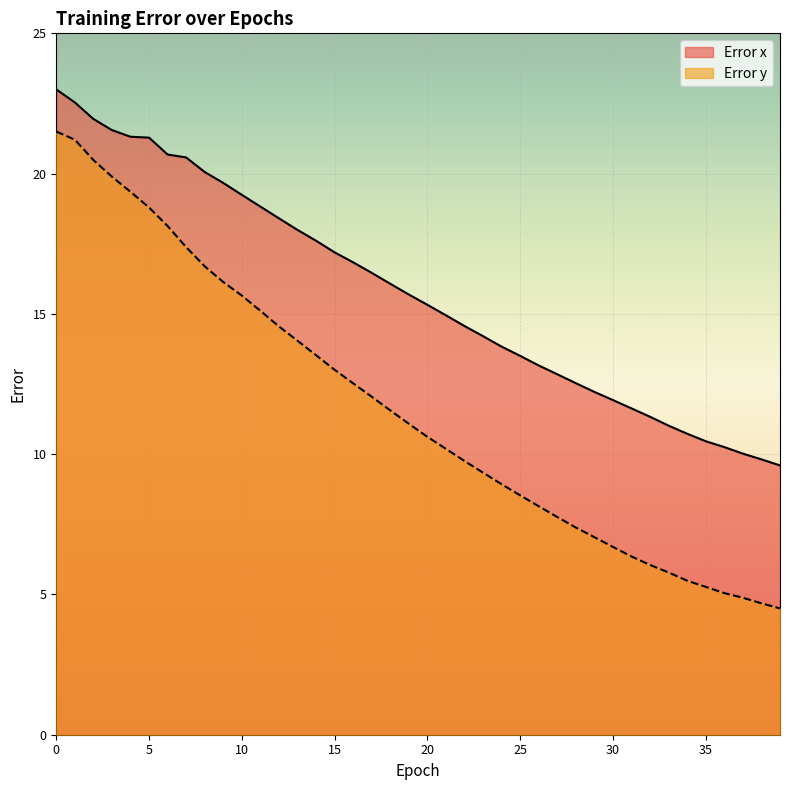

Reading right to left, what are all the values shown in this chart?

Error x: 39=9.6	38=9.8	37=10.0	36=10.3	35=10.5	34=10.7	33=11.0	32=11.3	31=11.6	30=11.9	29=12.2	28=12.5	27=12.8	26=13.2	25=13.5	24=13.8	23=14.2	22=14.6	21=14.9	20=15.3	19=15.7	18=16.1	17=16.5	16=16.8	15=17.2	14=17.6	13=18.0	12=18.4	11=18.8	10=19.2	9=19.7	8=20.1	7=20.6	6=20.7	5=21.3	4=21.3	3=21.6	2=21.9	1=22.5	0=23.0
Error y: 39=4.5	38=4.7	37=4.9	36=5.0	35=5.3	34=5.5	33=5.8	32=6.1	31=6.4	30=6.7	29=7.0	28=7.4	27=7.8	26=8.1	25=8.5	24=8.9	23=9.3	22=9.8	21=10.2	20=10.6	19=11.1	18=11.6	17=12.0	16=12.5	15=13.0	14=13.5	13=14.0	12=14.6	11=15.1	10=15.7	9=16.1	8=16.7	7=17.4	6=18.1	5=18.8	4=19.4	3=19.9	2=20.5	1=21.2	0=21.5